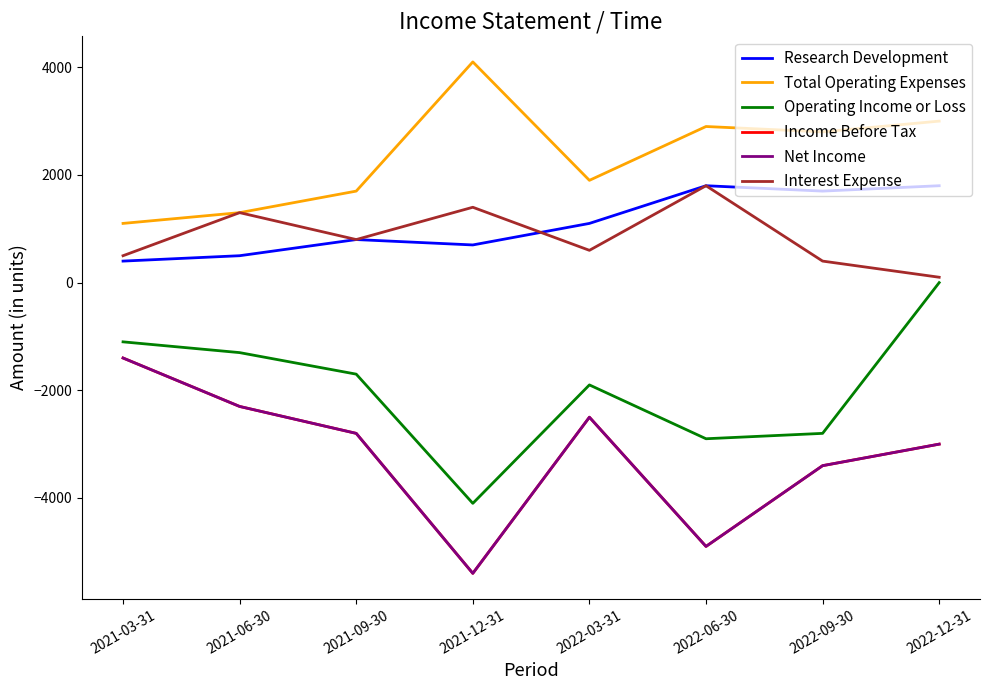

Is this an area chart (filled region under the line)?

No